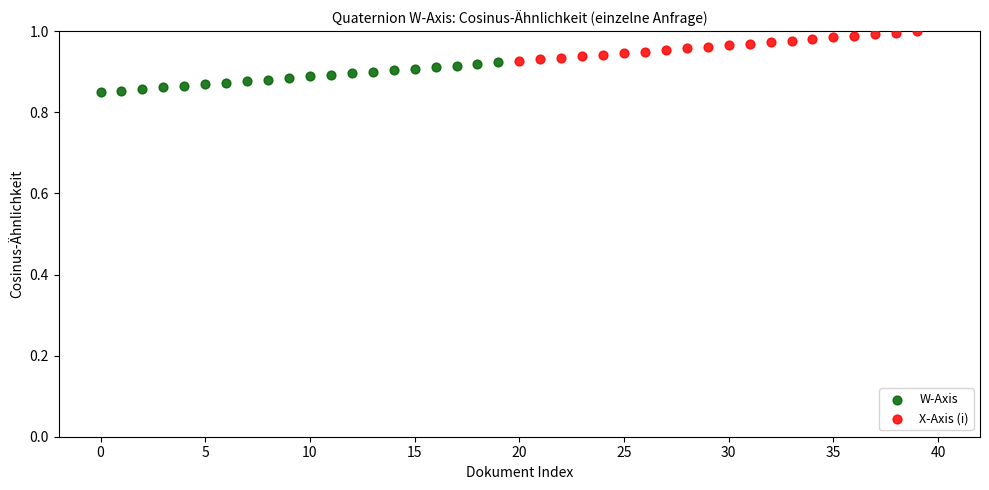

Which series contains the highest Y value?

X-Axis (i)